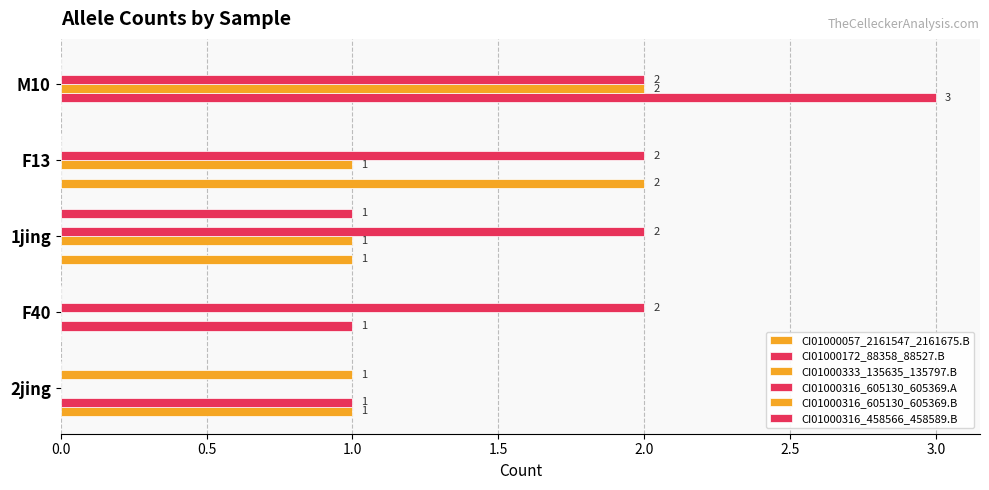

How many values in CI01000333_135635_135797.B are above zero?

3